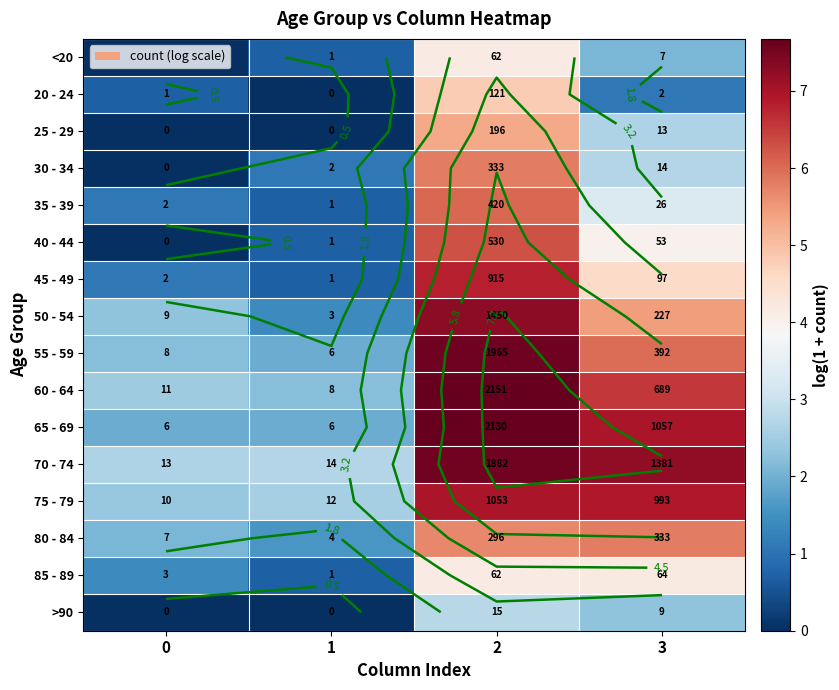

Count the number of categories in the chart.

4